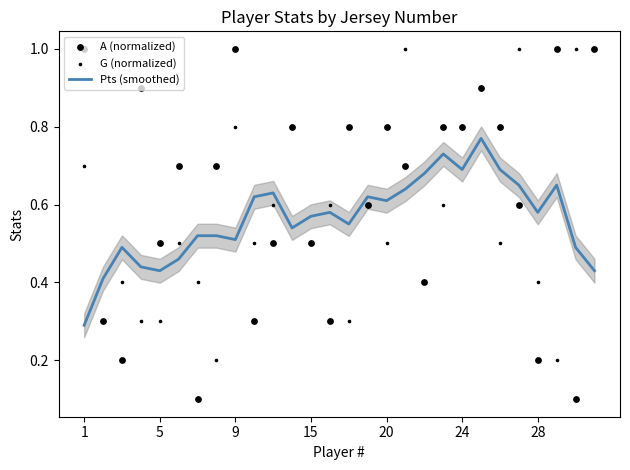

Which series contains the highest Y value?

A (normalized)